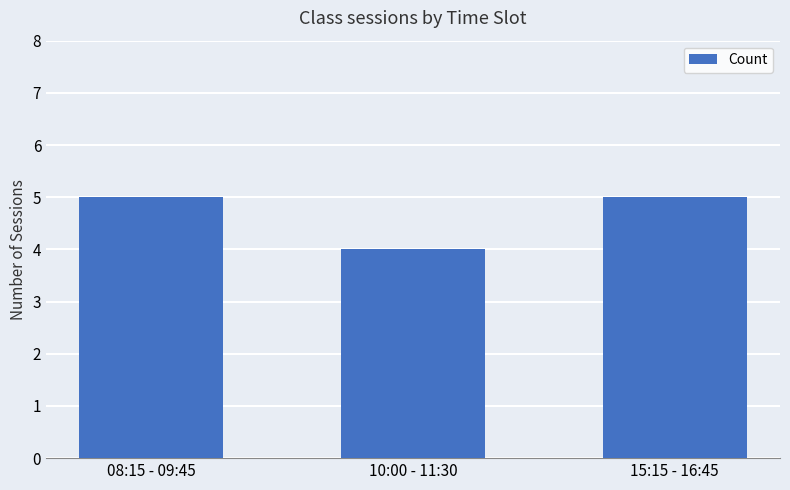

Count the number of categories in the chart.

3